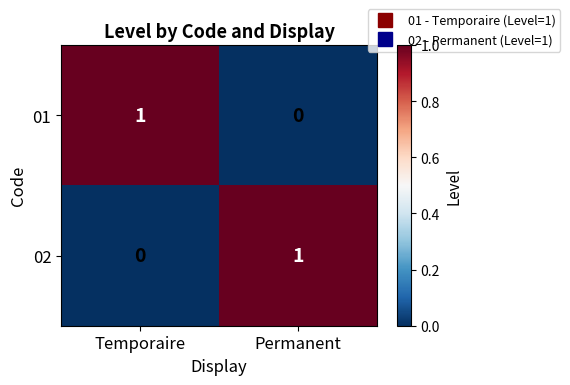

Is the value of 02 at Temporaire greater than the value of 01 at Temporaire?

No